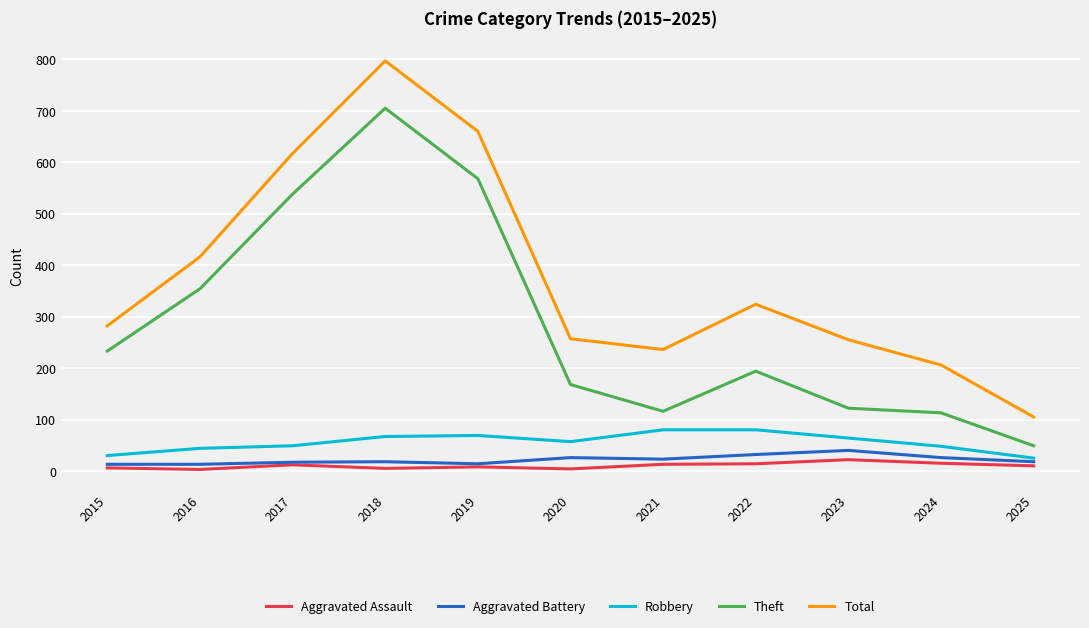

In Aggravated Assault, how many points are lower than both neighbors (excluding endpoints)?

3